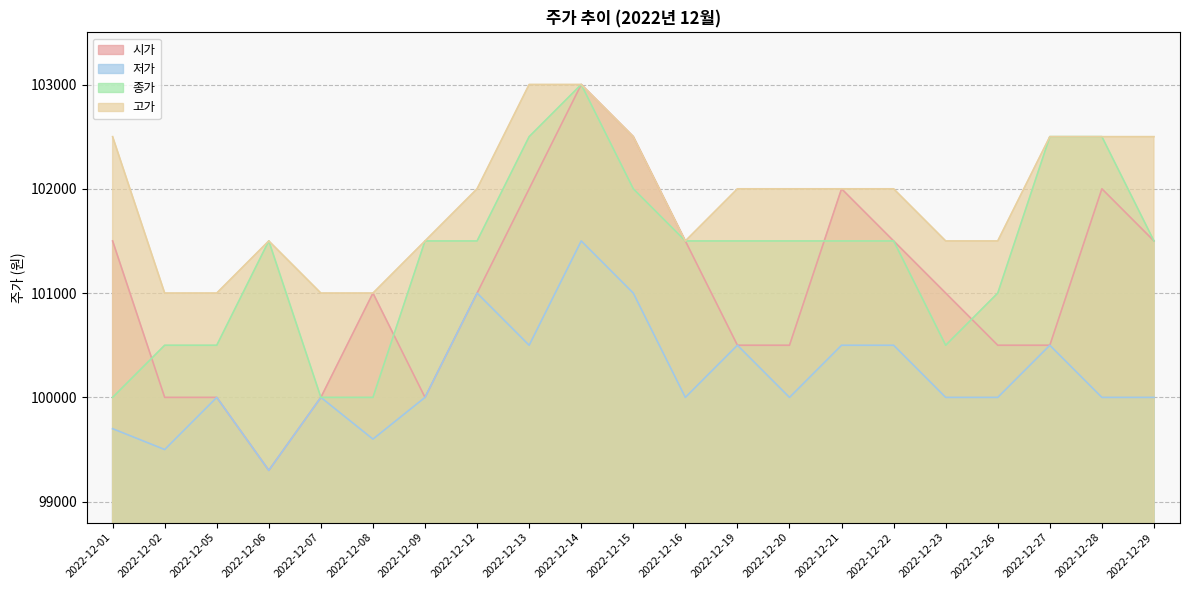

What is the difference between the 종가 values at 2022-12-06 and 2022-12-02?

1000